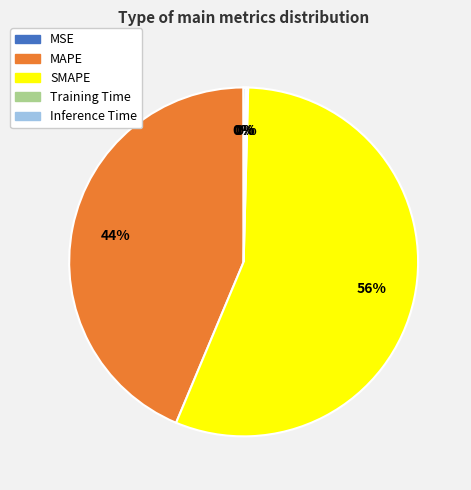

Is there any slice that represents more than half of the pie?

Yes